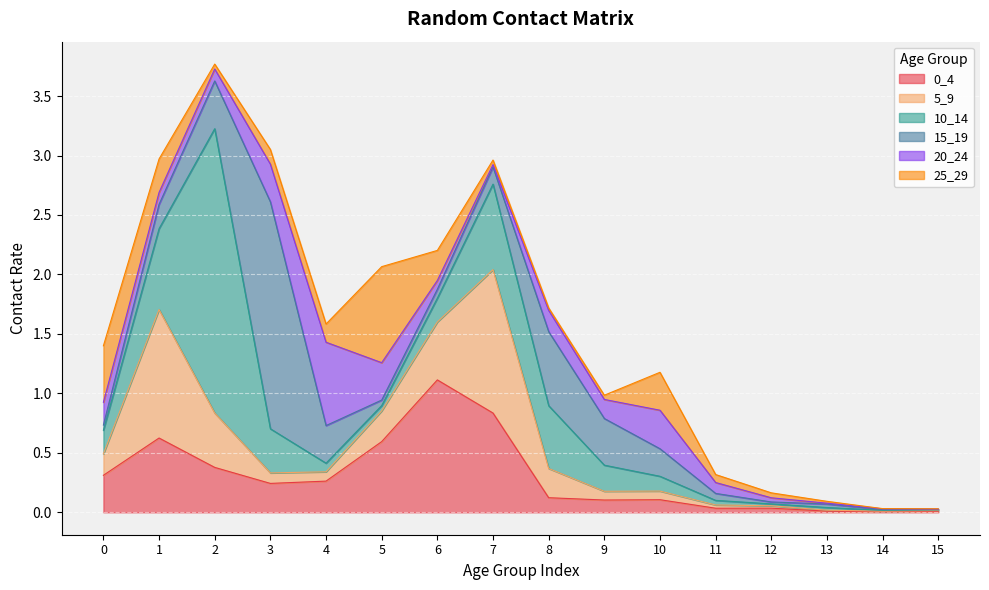

Reading right to left, transcribe all the data shown in this chart.

0_4: 0.0	0.0	0.0	0.0	0.0	0.1	0.1	0.1	0.8	1.1	0.6	0.3	0.2	0.4	0.6	0.3
5_9: 0.0	0.0	0.0	0.0	0.0	0.1	0.1	0.2	1.2	0.5	0.3	0.1	0.1	0.5	1.1	0.2
10_14: 0.0	0.0	0.0	0.0	0.0	0.1	0.2	0.5	0.7	0.2	0.0	0.1	0.4	2.4	0.7	0.2
15_19: 0.0	0.0	0.0	0.0	0.1	0.2	0.4	0.6	0.1	0.1	0.0	0.3	1.9	0.4	0.2	0.0
20_24: 0.0	0.0	0.0	0.0	0.1	0.3	0.2	0.2	0.0	0.1	0.3	0.7	0.3	0.1	0.1	0.2
25_29: 0.0	0.0	0.0	0.0	0.1	0.3	0.0	0.0	0.0	0.3	0.8	0.2	0.1	0.0	0.3	0.5